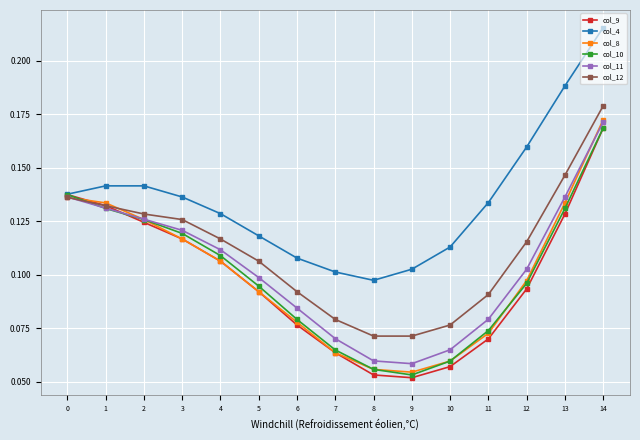

What is the sum of the col_11 values at 13 and 0?

0.3